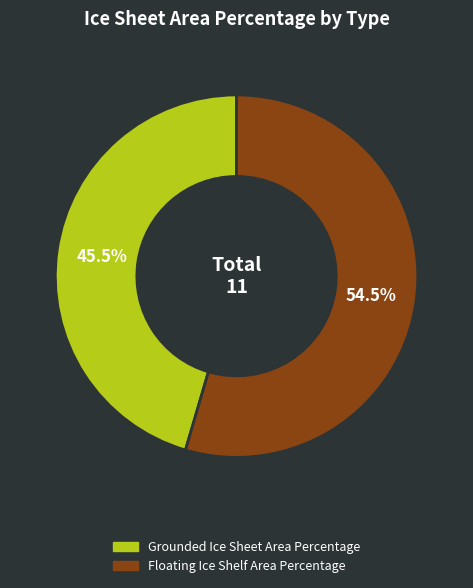

Combined, what portion of the pie is Floating Ice Shelf Area Percentage and Grounded Ice Sheet Area Percentage?

100.0%